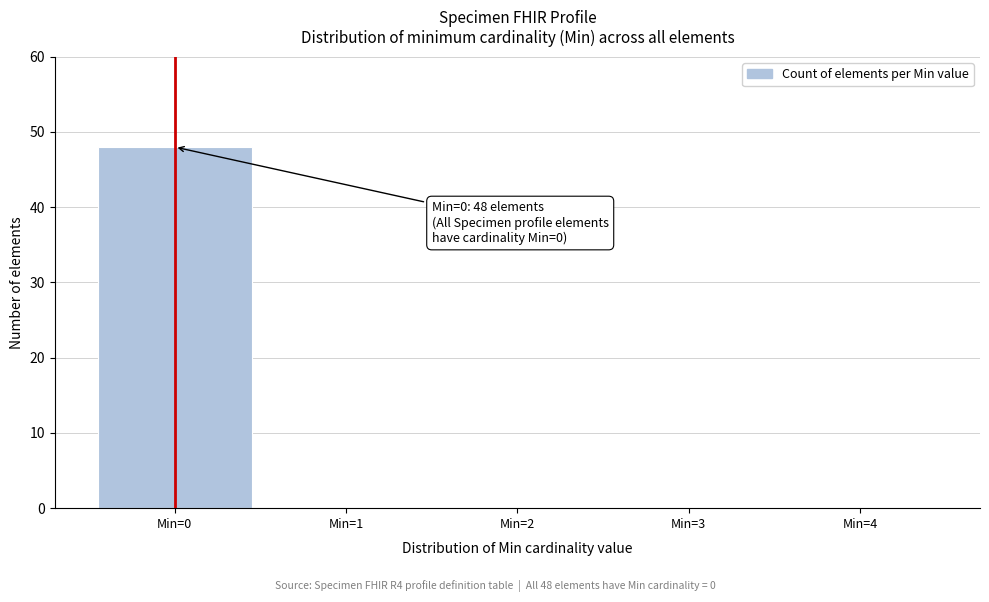

Over which range of the x-axis is the bar tallest?

-0.5 to 0.5